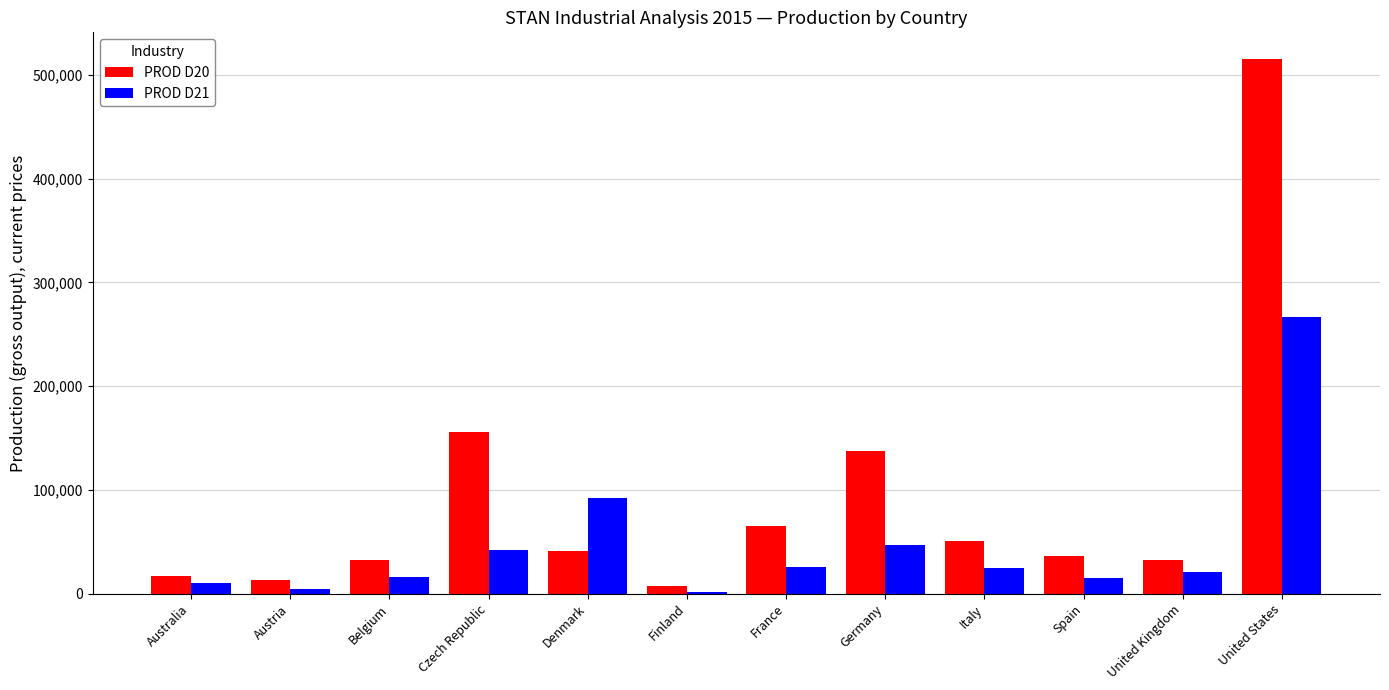

Rank the series by their maximum value, from lowest to highest.

PROD D21, PROD D20